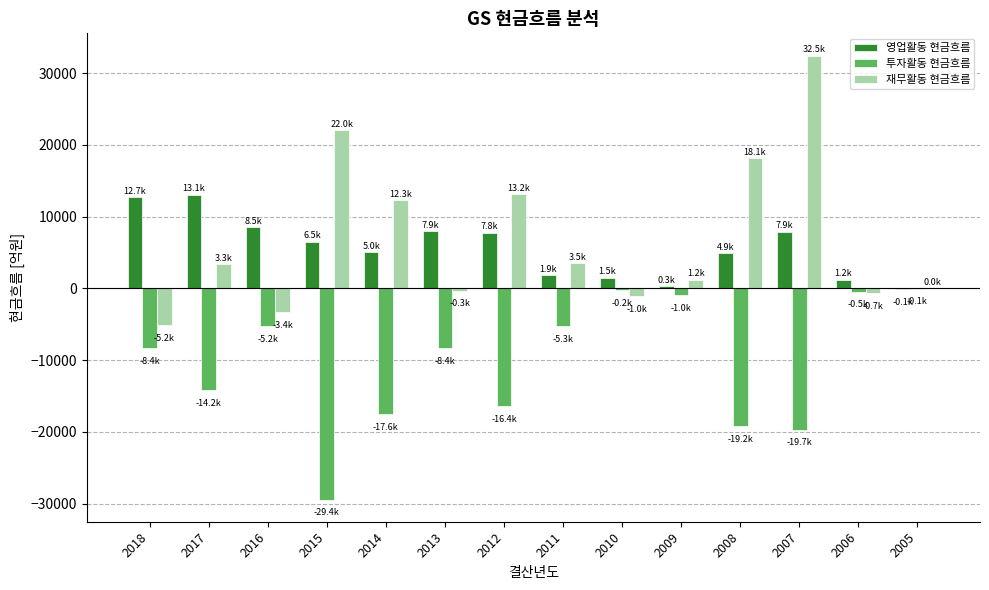

The value of 투자활동 현금흐름 at 2017 is -14182.0. True or false?

True